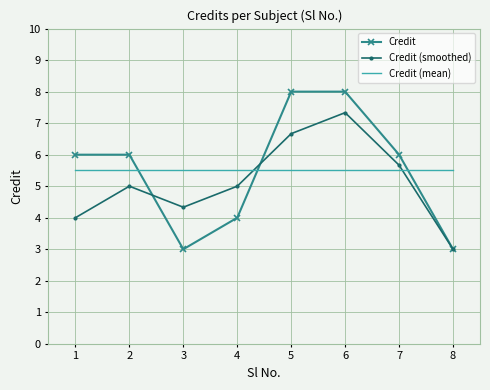

Between which two adjacent categories do Credit and Credit (smoothed) first intersect?

2 and 3